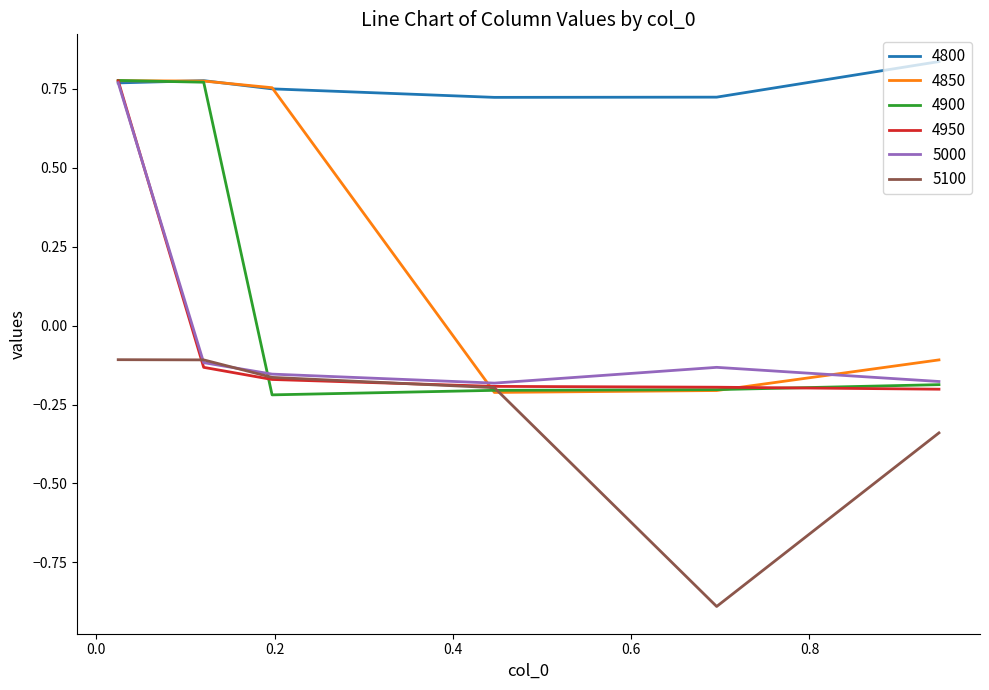

What is the smallest value displayed?

-0.9